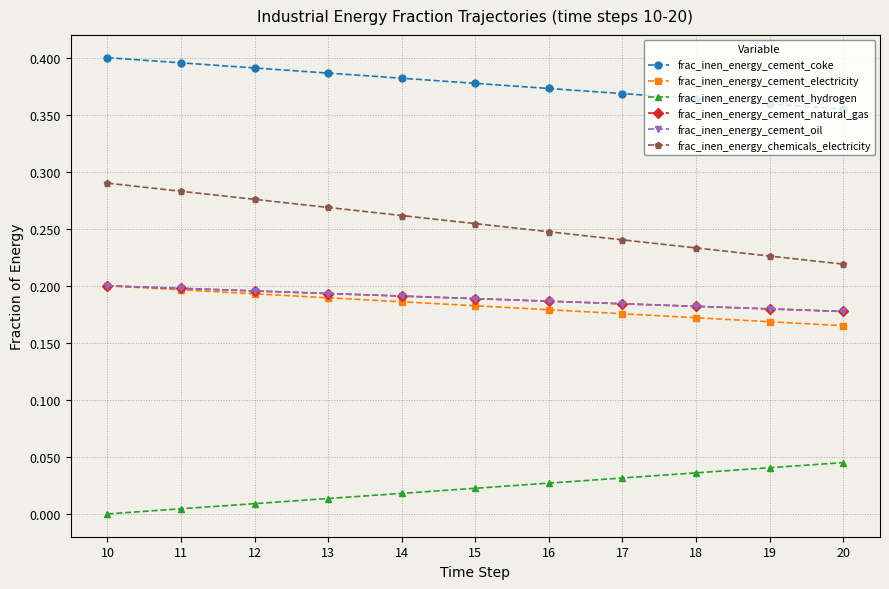

Is this an area chart (filled region under the line)?

No